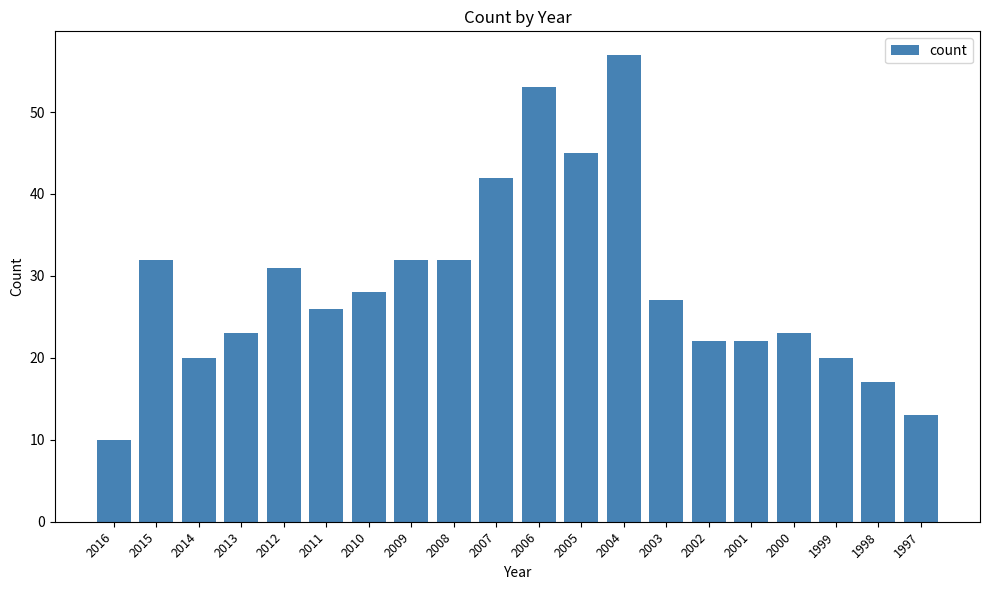

Reading left to right, list all the values displayed in this chart.

10	32	20	23	31	26	28	32	32	42	53	45	57	27	22	22	23	20	17	13